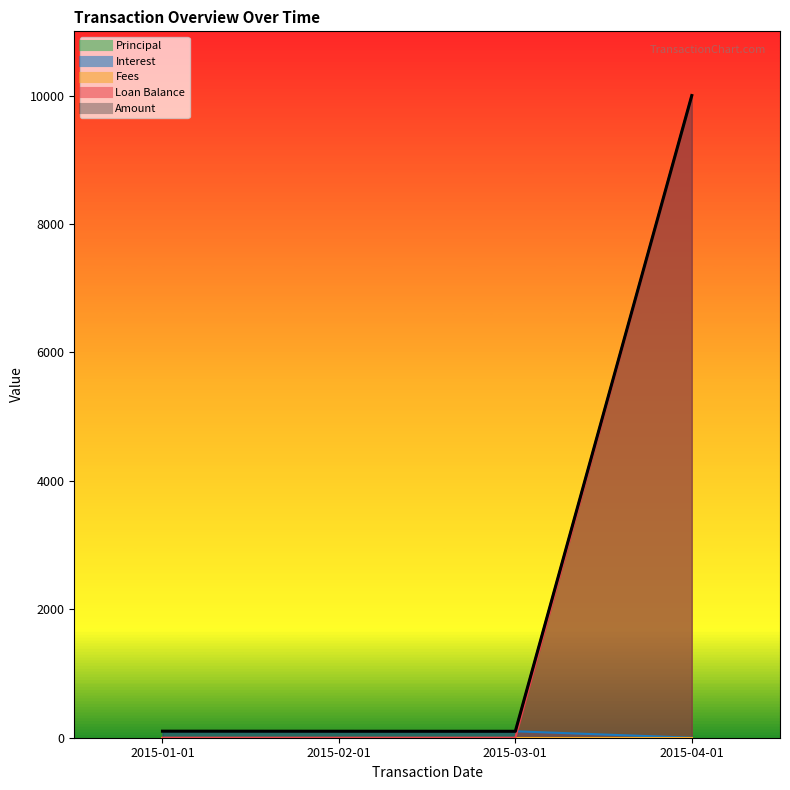

What is the approximate value of Loan Balance at 2015-04-01?

10000.0